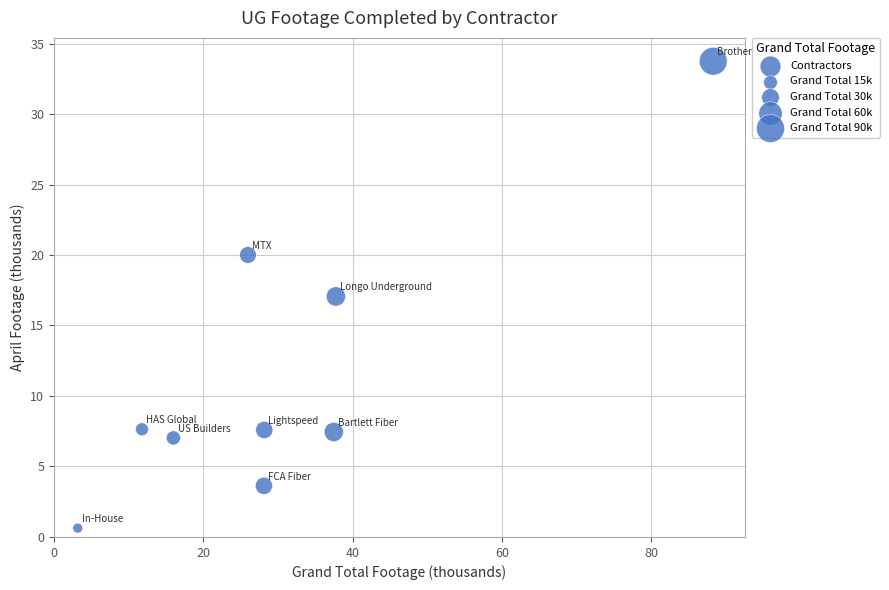

What is the average Y value?

11.6